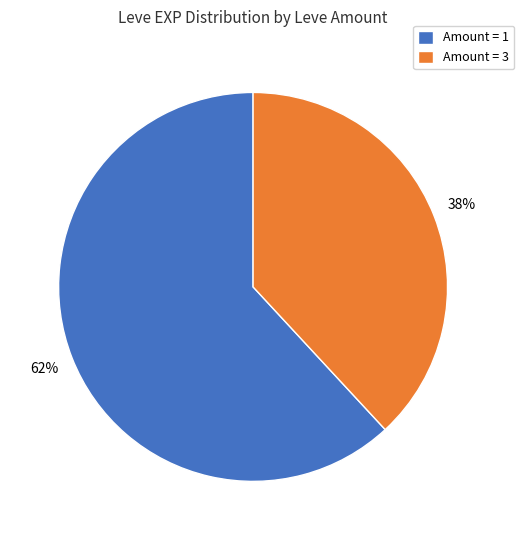

What percentage is the Amount = 1 slice, to the nearest percent?

62%